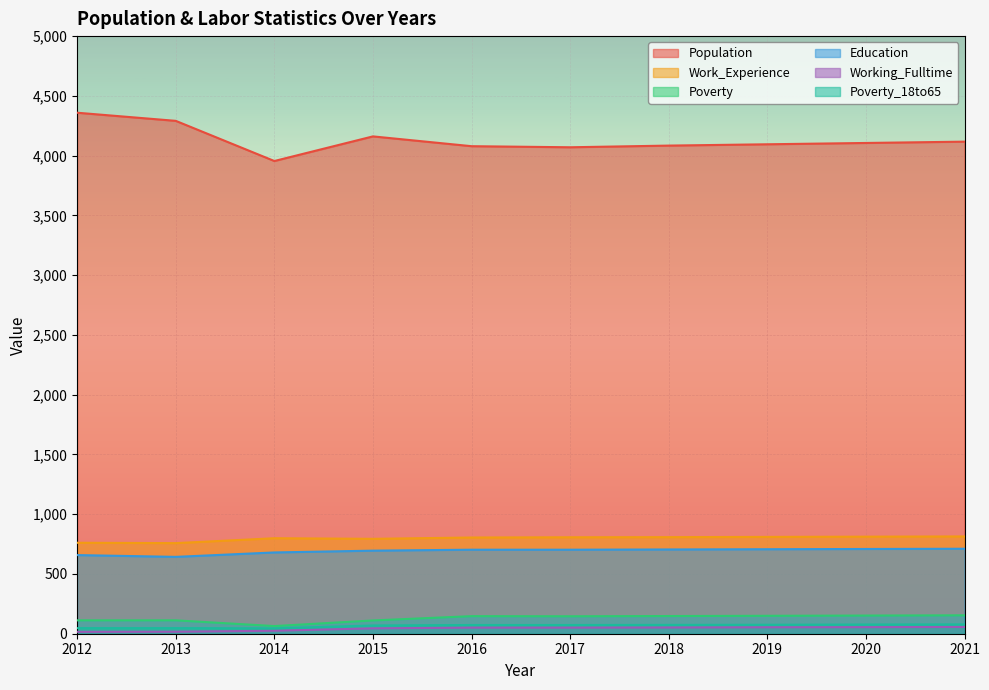

Does the chart display data point markers on the line(s)?

No